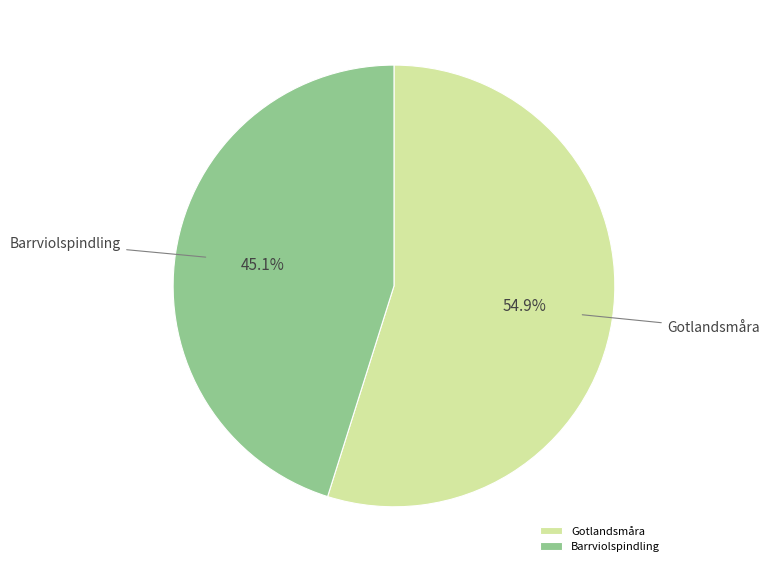

The Gotlandsmåra slice represents 55% of the pie. True or false?

True